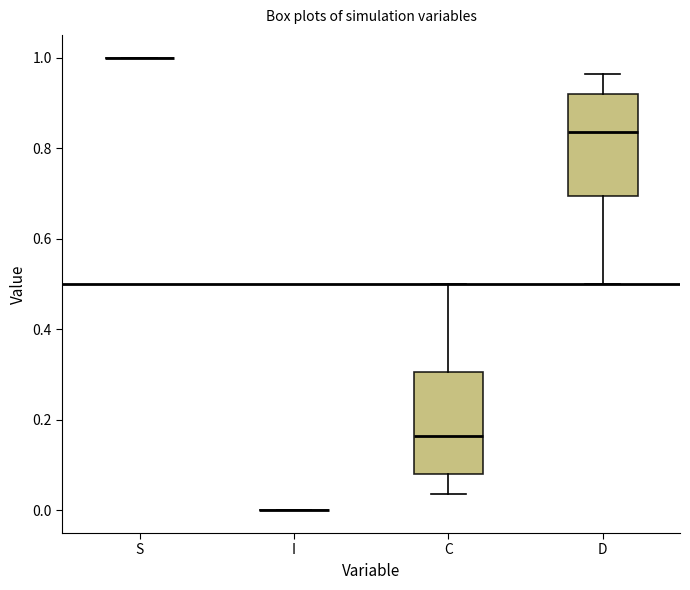

Reading left to right, read every box against the y-axis: the position of its median line, the range the box covers, and the ends of its whiskers. The values are not printed on the chart, so give them approximately, as read against the axis.

S: box collapsed to a line at 1.00, whiskers 1.00 to 1.00
I: box collapsed to a line at 0.00, whiskers 0.00 to 0.00
C: median 0.16, box 0.08 to 0.30, whiskers 0.04 to 0.50
D: median 0.84, box 0.70 to 0.92, whiskers 0.50 to 0.96